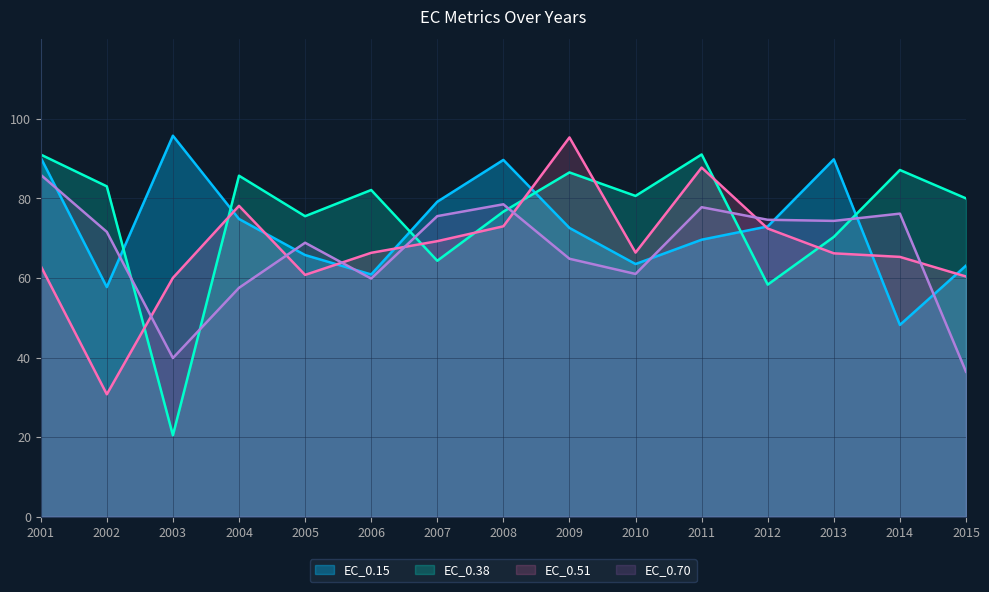

Which series changed the most between 2003 and 2008?

EC_0.38